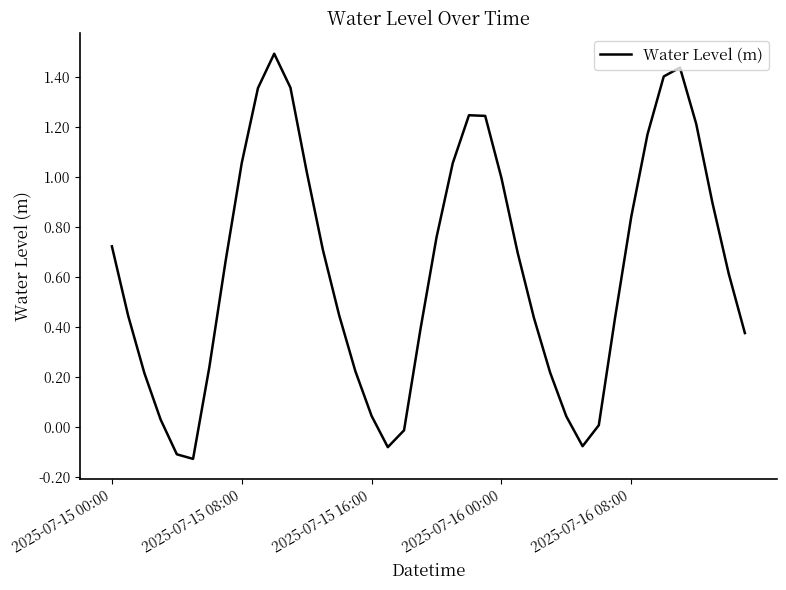

What is the difference between the maximum and minimum values?

1.6